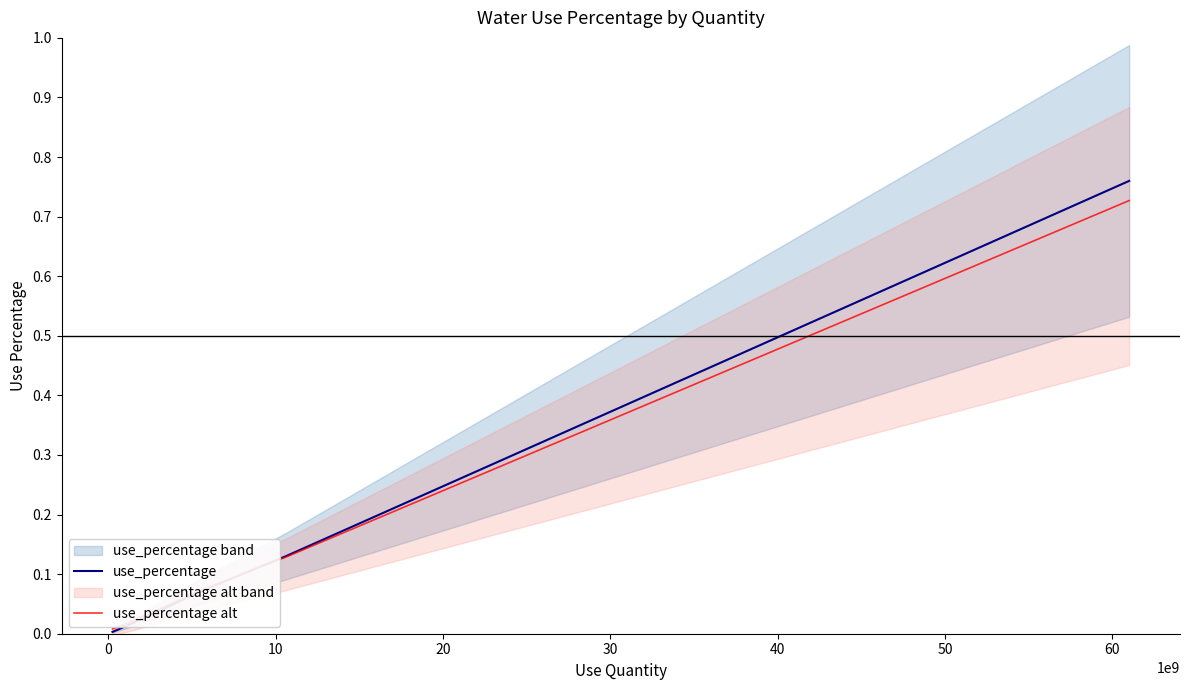

What are all the series names shown in the legend?

use_percentage, use_percentage alt